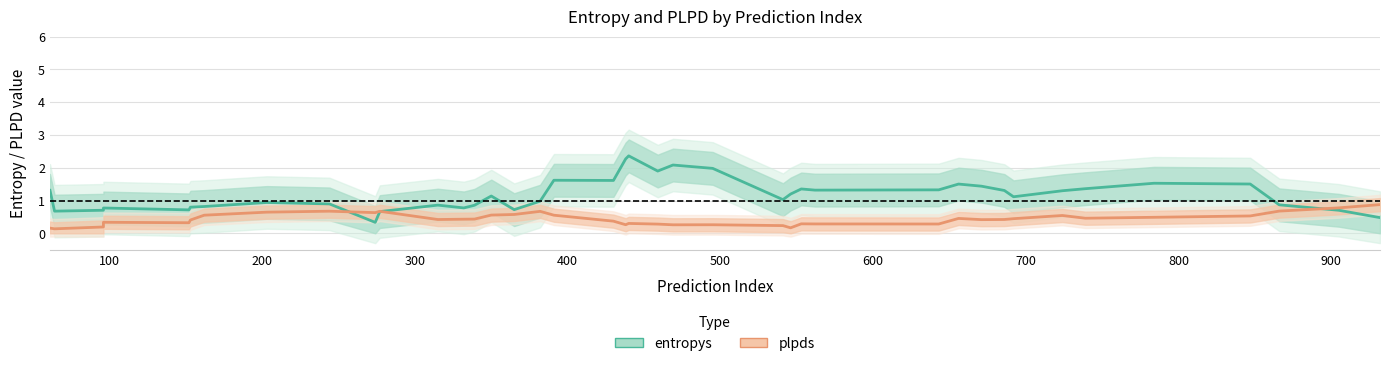

What is the minimum value shown in the chart?

0.1